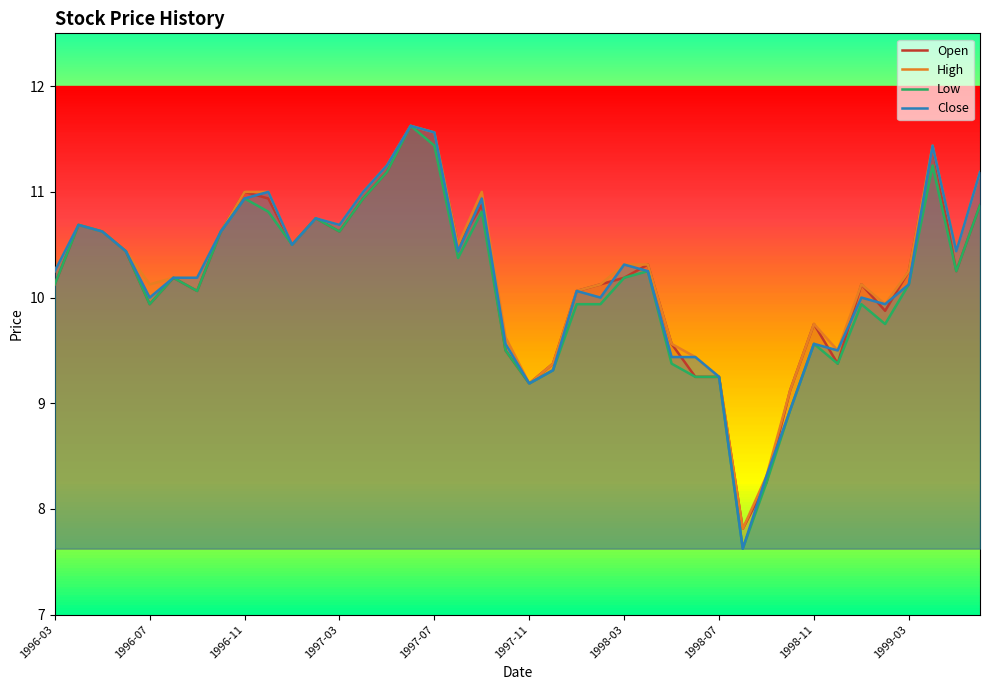

The Low series shows 10.4 at 1996-06. True or false?

True